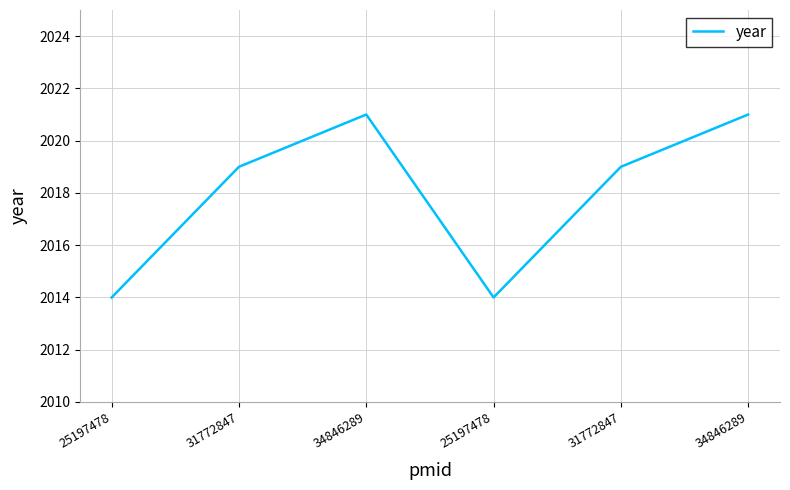

How many points are higher than both their immediate neighbors (excluding endpoints)?

1